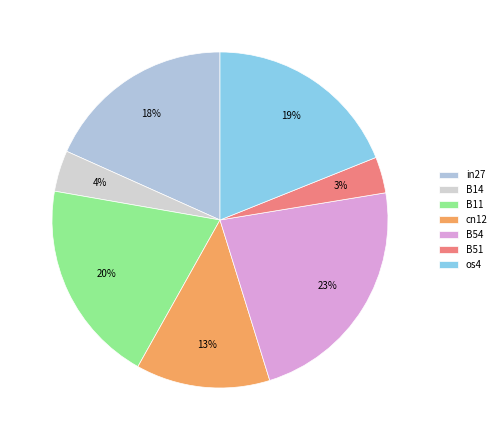

To the nearest percent, what portion does in27 represent?

18%